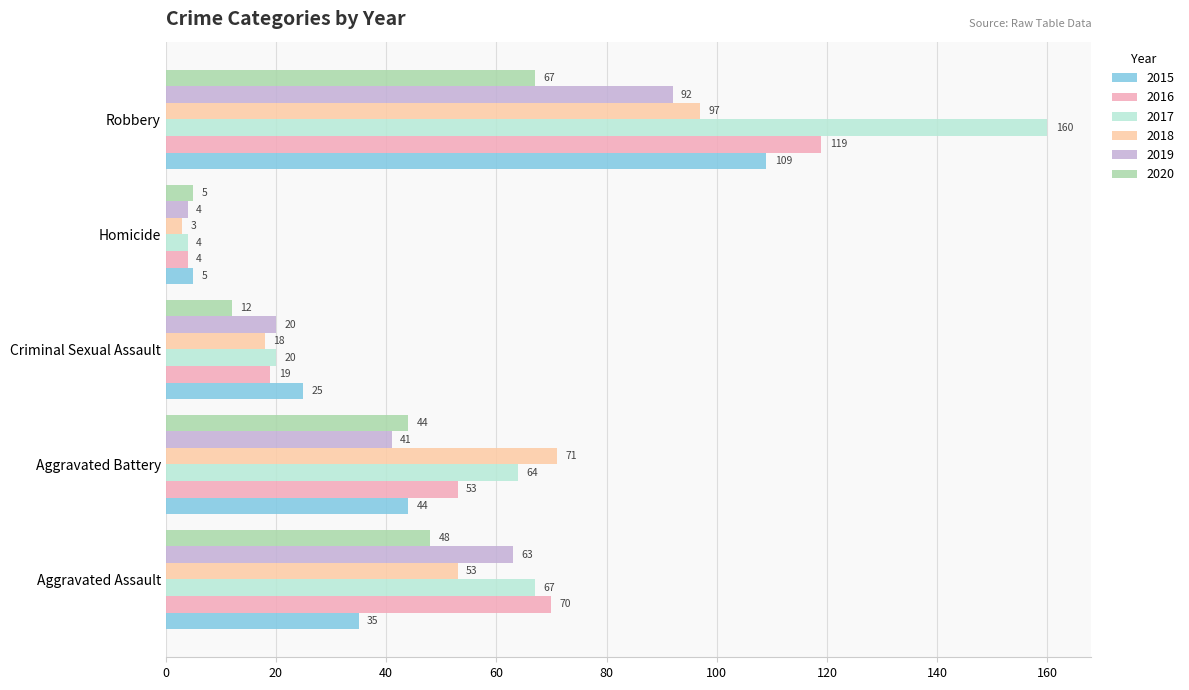

How many distinct data groups are displayed?

6